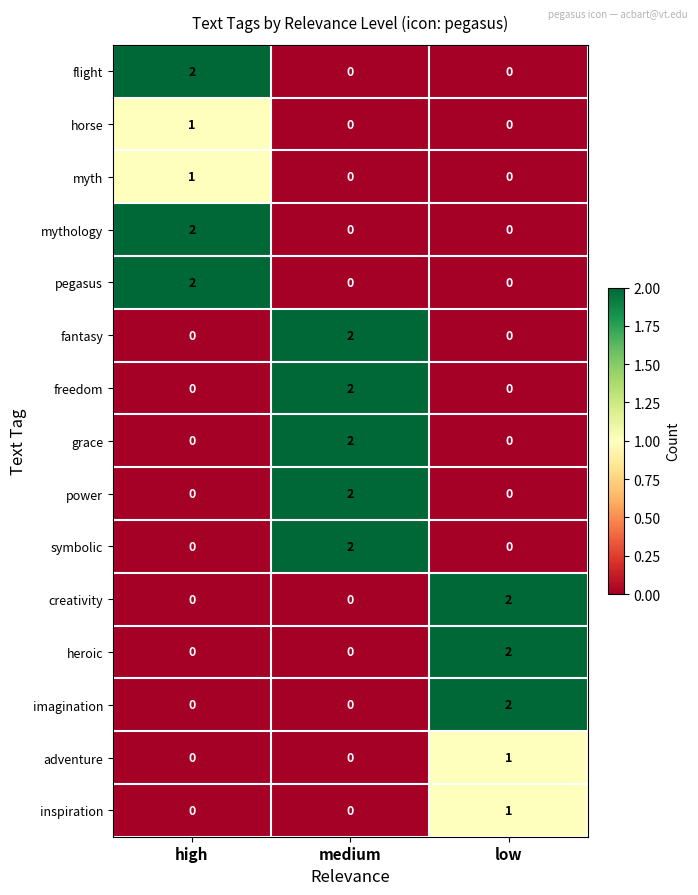

The value of symbolic at low is -1. True or false?

False